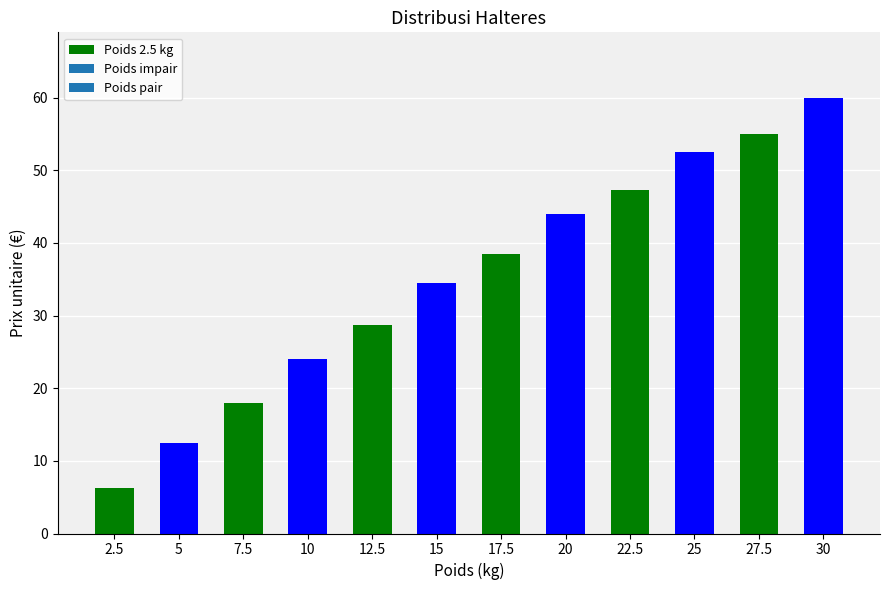

What is the difference between the maximum and second lowest values?

47.5